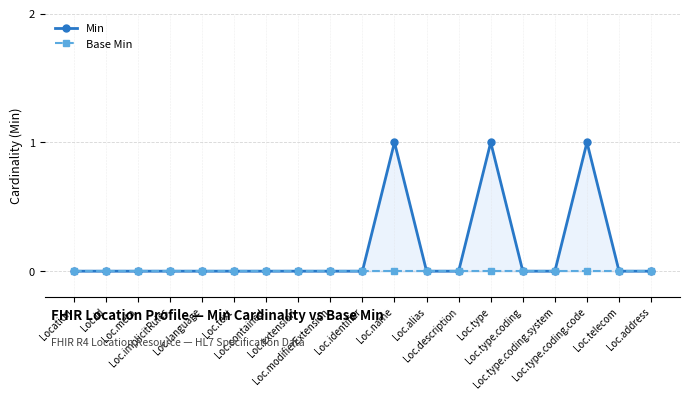

Rank the series by their maximum value, from highest to lowest.

Min, Base Min